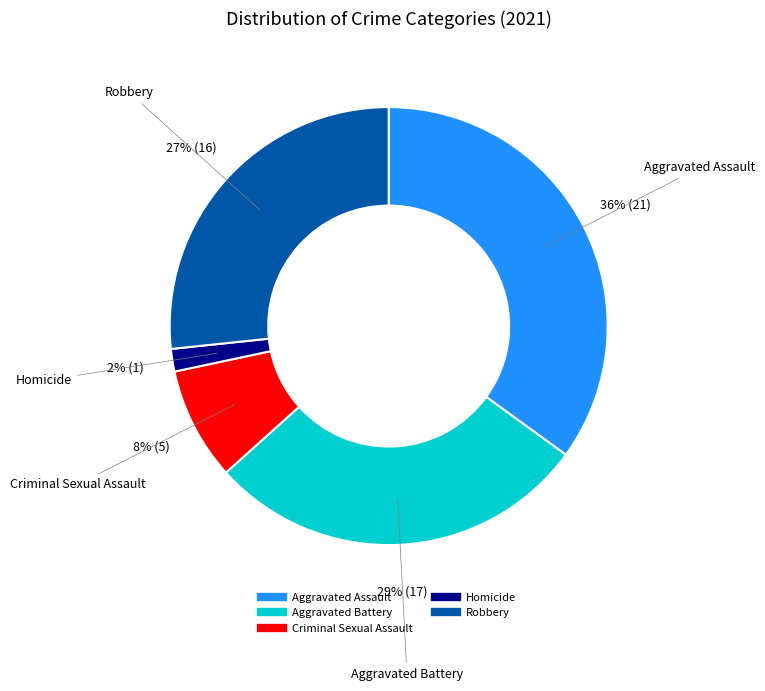

Rank the categories by value from lowest to highest.

Homicide, Criminal Sexual Assault, Robbery, Aggravated Battery, Aggravated Assault